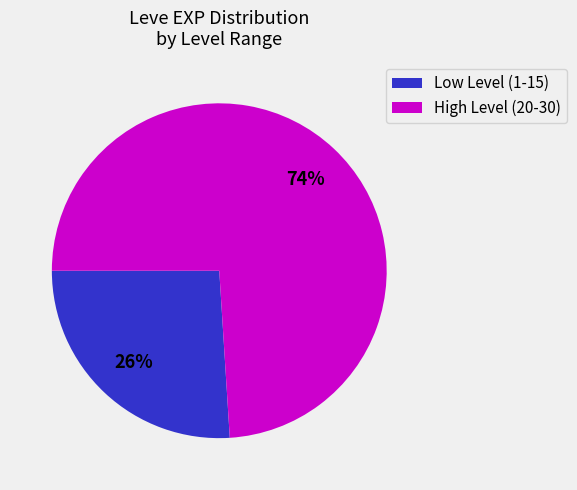

Is there any slice that represents more than half of the pie?

Yes